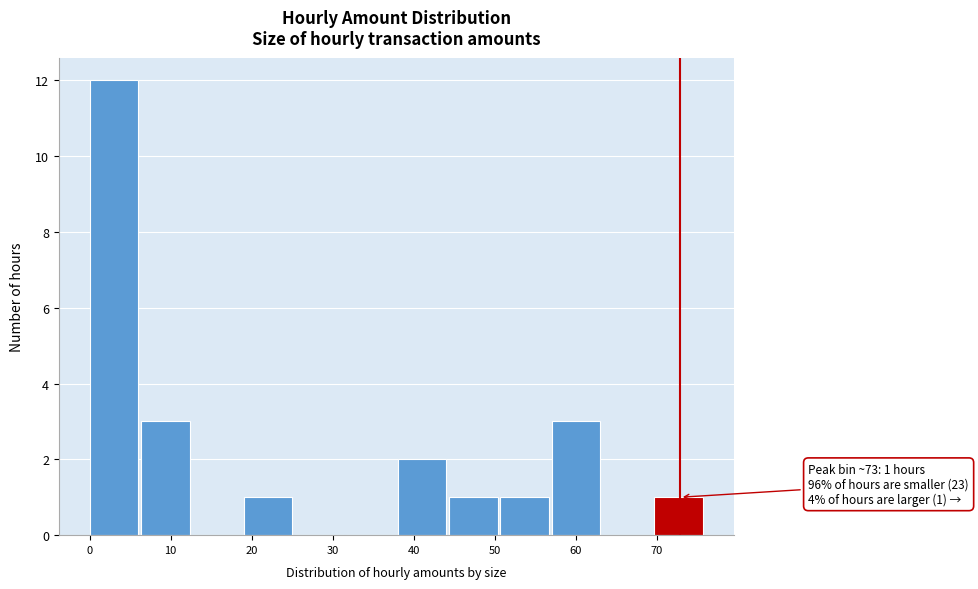

Which range on the x-axis has the tallest bar?

0 to 6